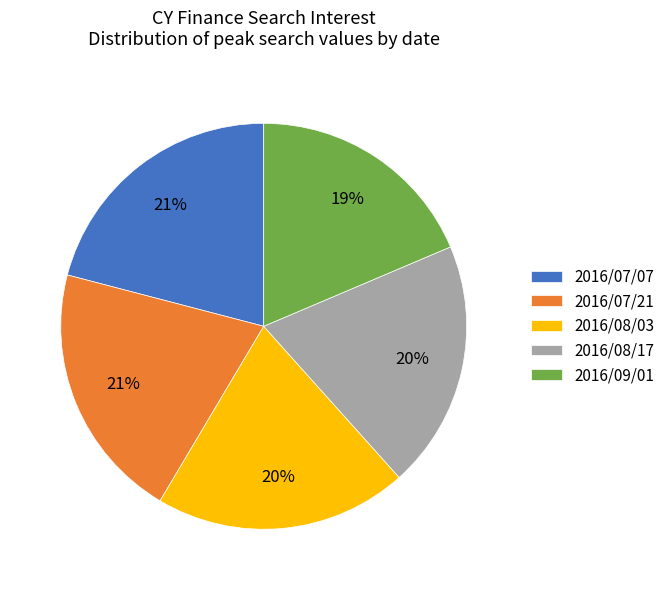

To the nearest percent, what is the difference between the largest and smallest slice percentages?

2%